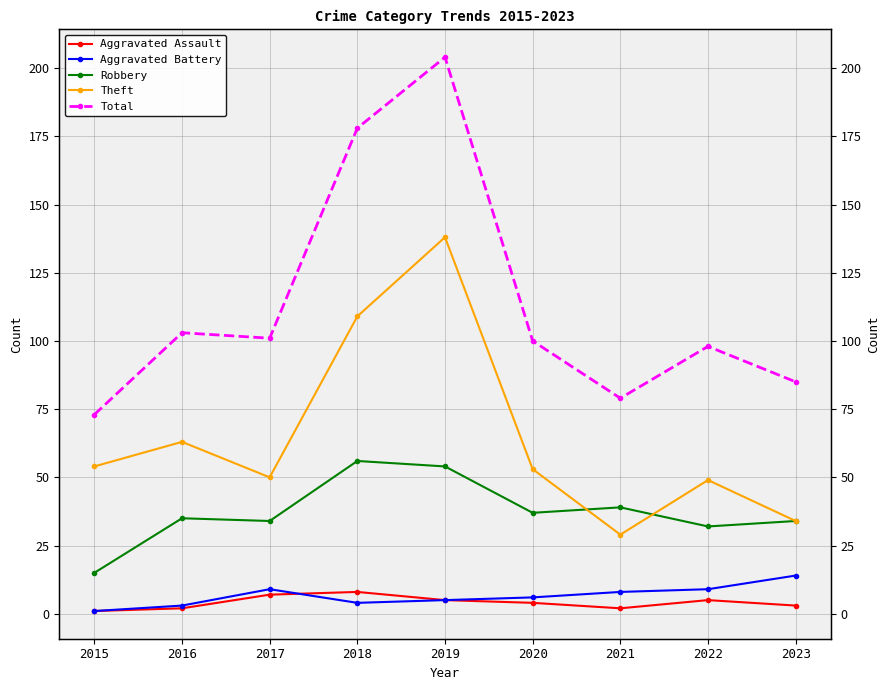

What are all the series names shown in the legend?

Aggravated Assault, Aggravated Battery, Robbery, Theft, Total